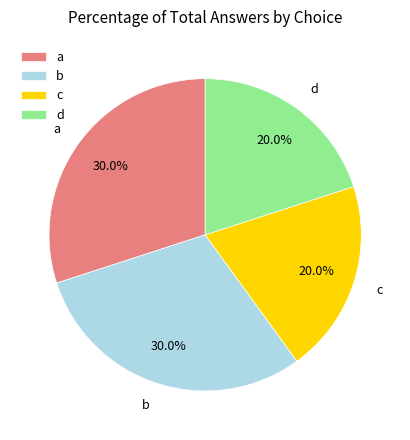

To the nearest percent, what portion does b represent?

30%